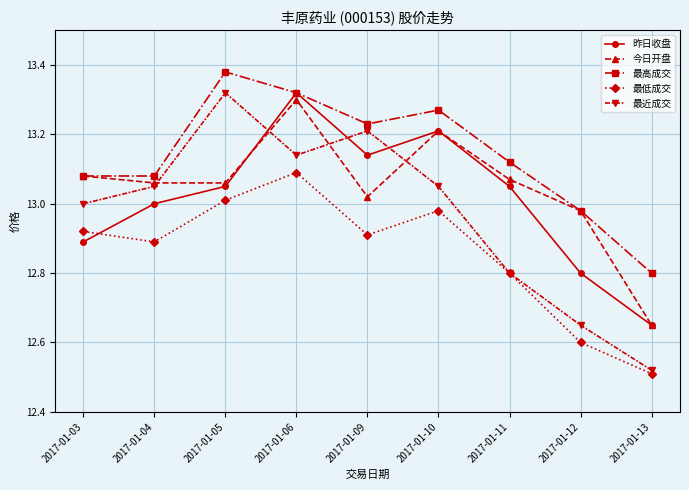

True or false: 最低成交 and 最高成交 cross at least once.

False